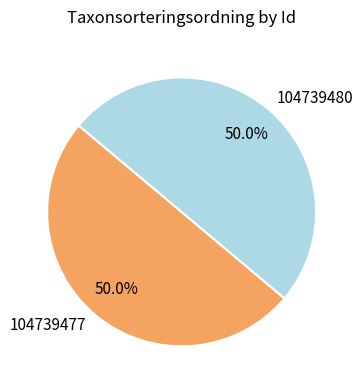

Is the sum of 104739480 and 104739477 greater than half?

Yes